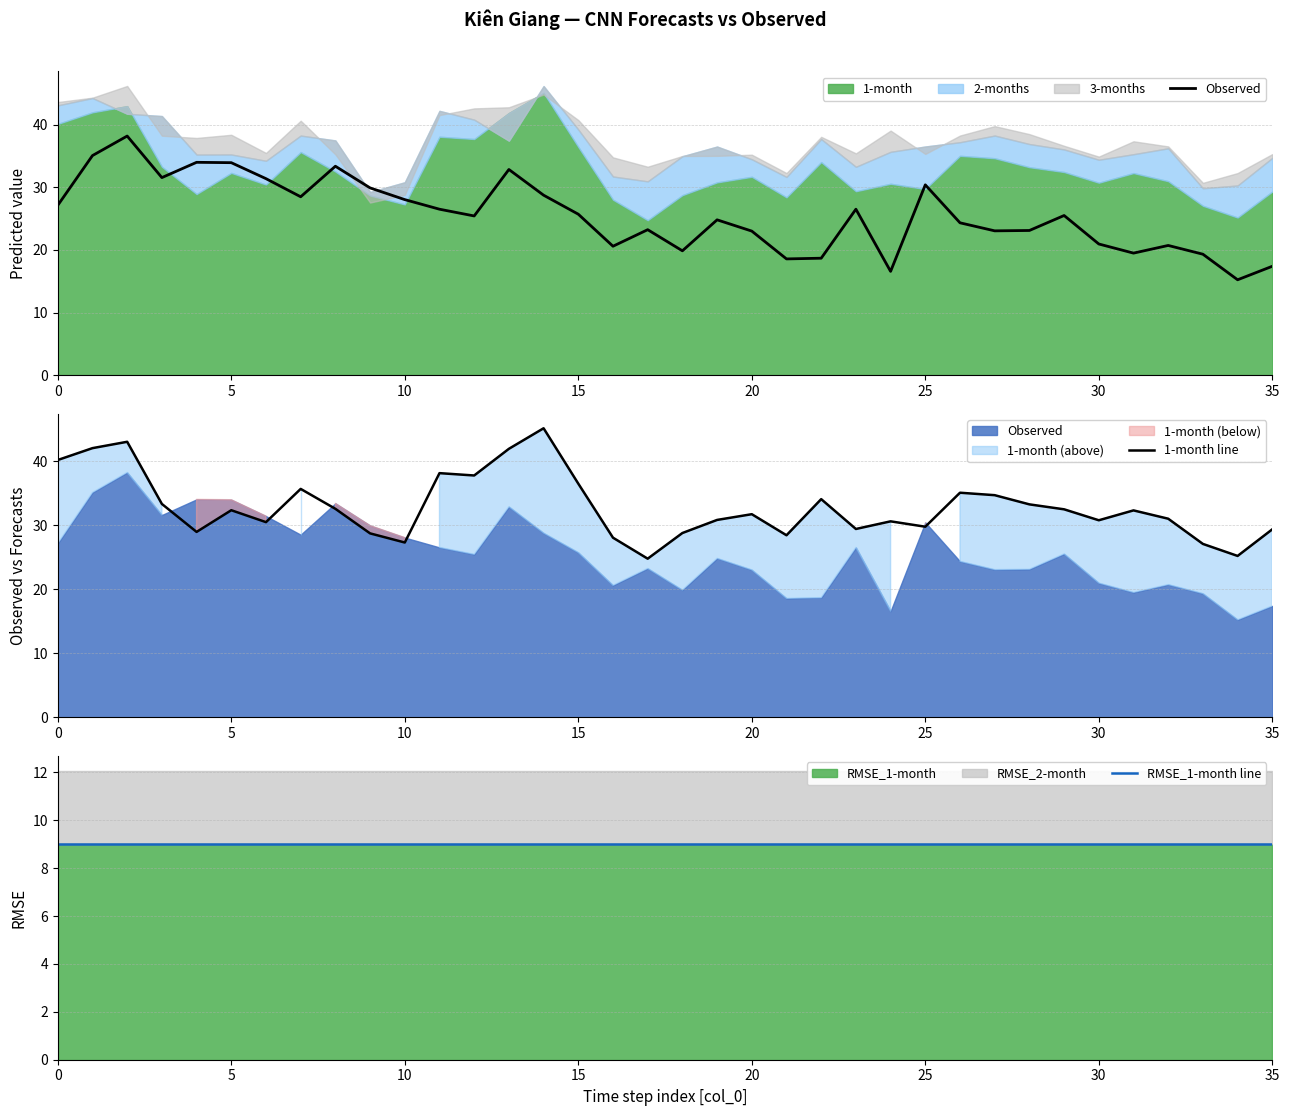

Which category has the highest value across all series?

14